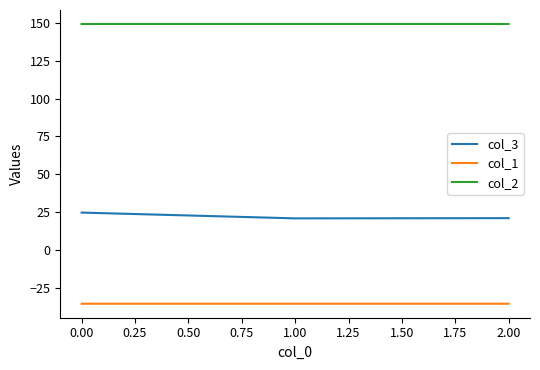

What is the spread (max minus min) of values at 1.00?

184.5